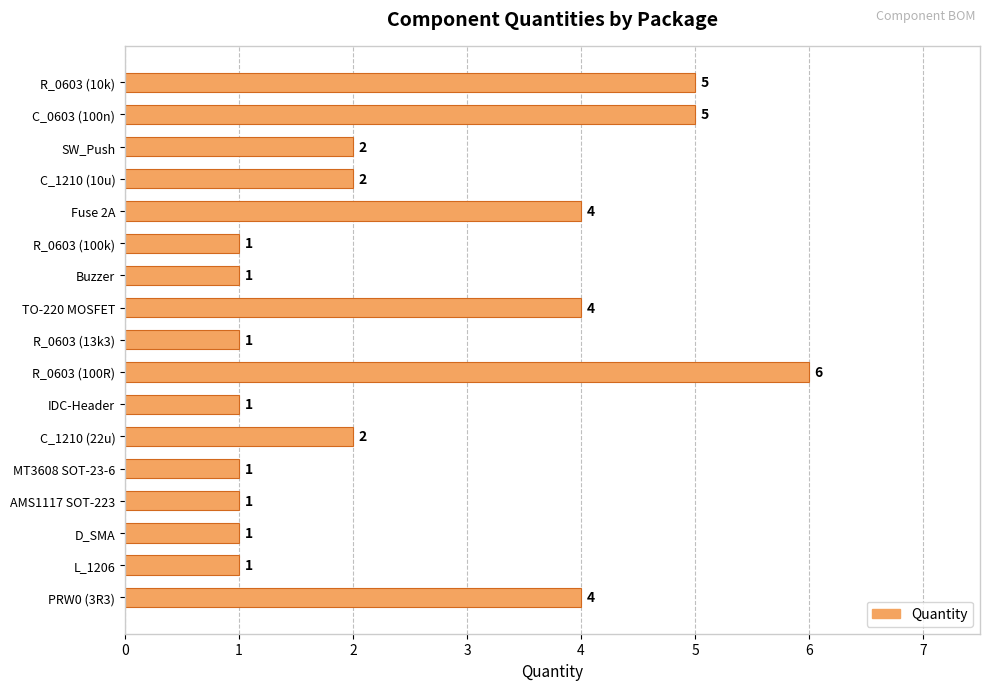

What is the ratio of the value at R_0603 (10k) to the value at R_0603 (100k)?

5.0